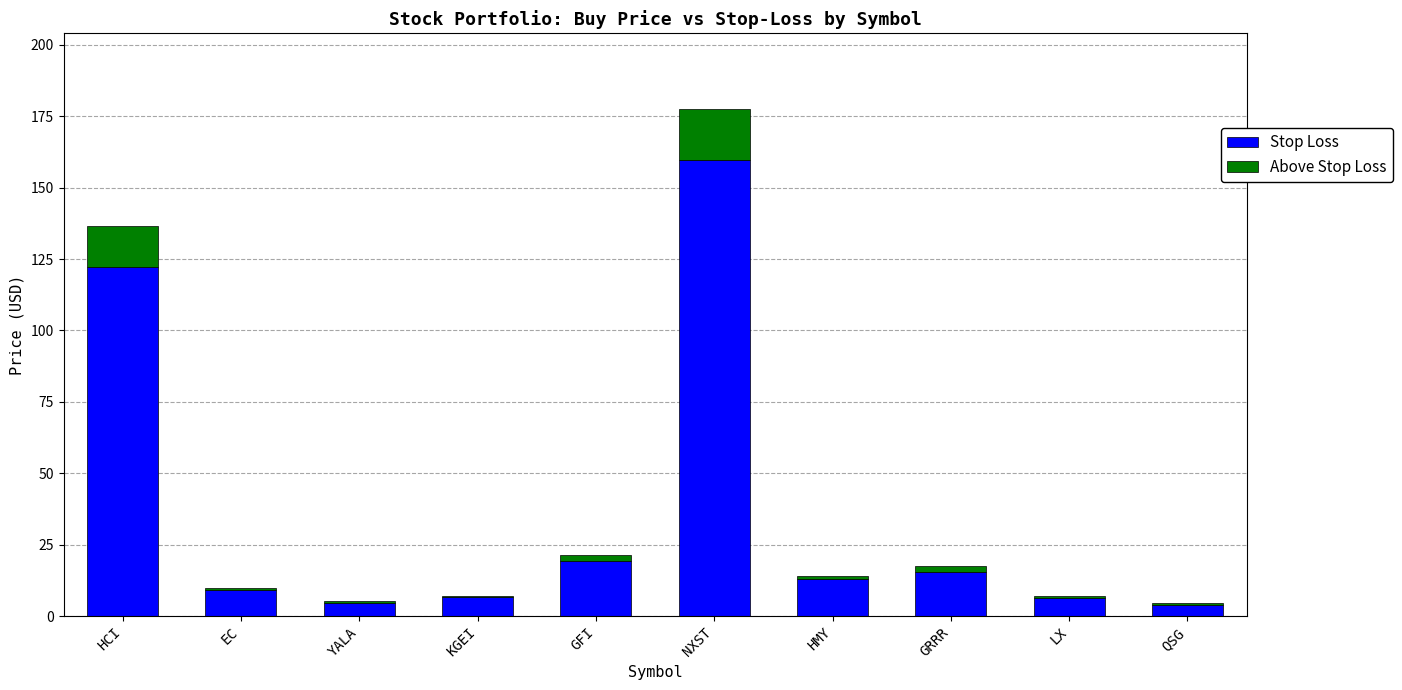

What is the approximate value of Stop Loss at HMY?

13.1